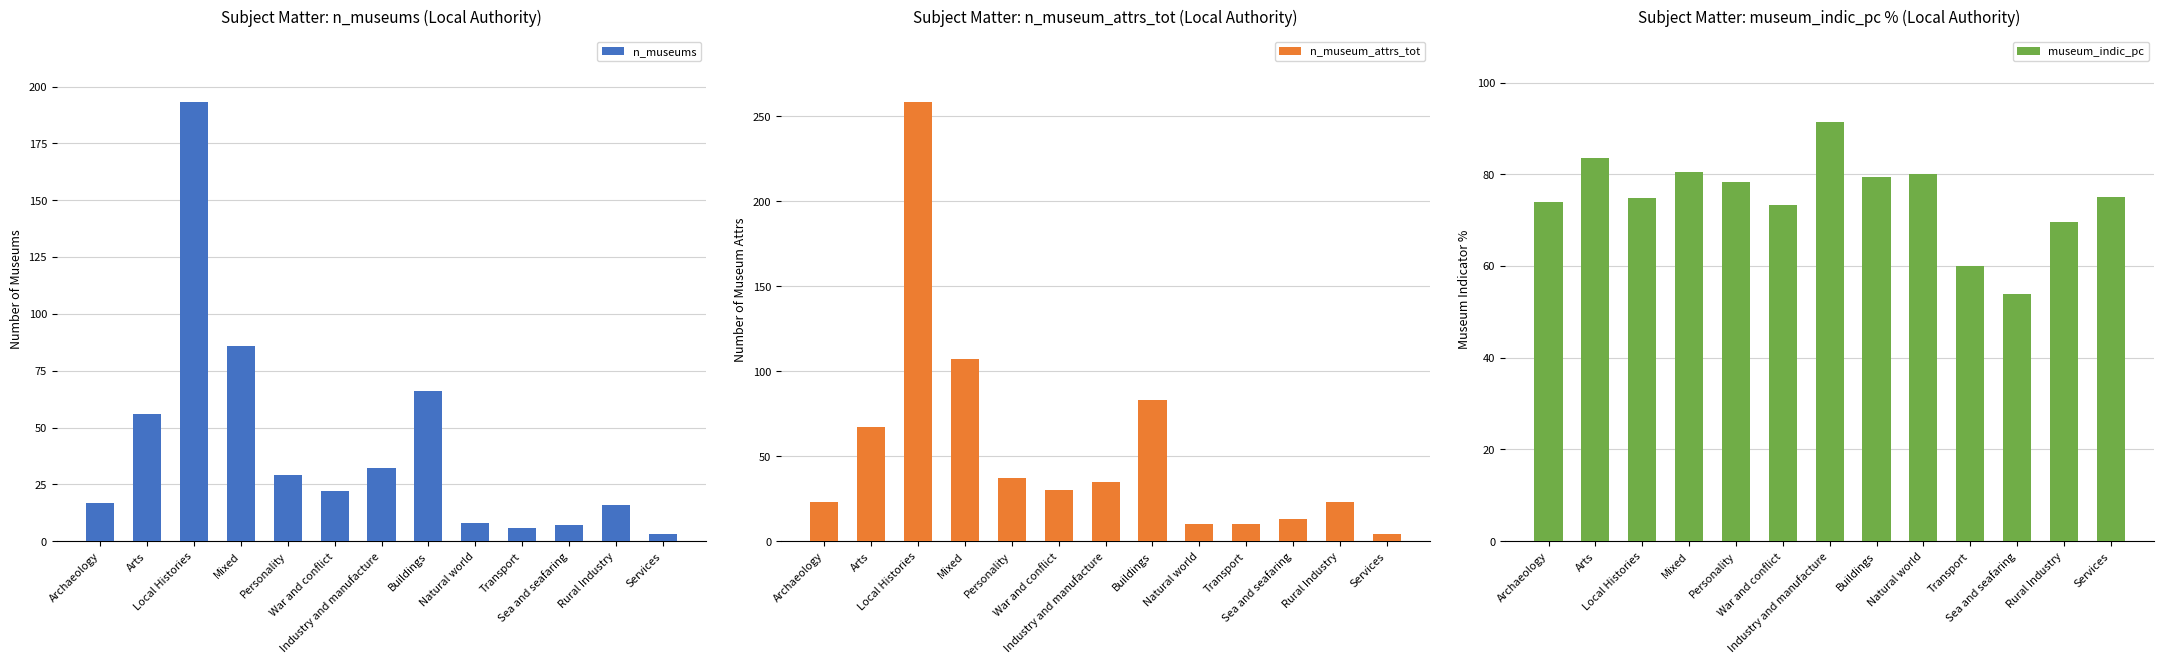

True or false: n_museum_attrs_tot has a value of 14.7 at Personality.

False